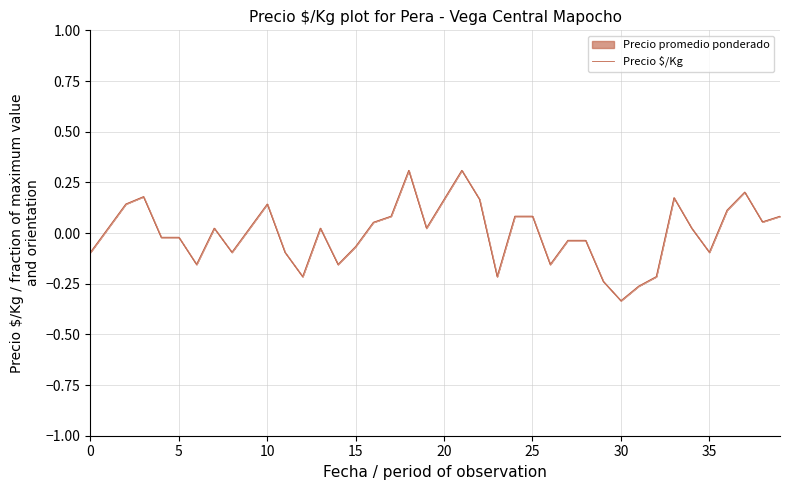

True or false: the data shows 0.1 at 20.

False